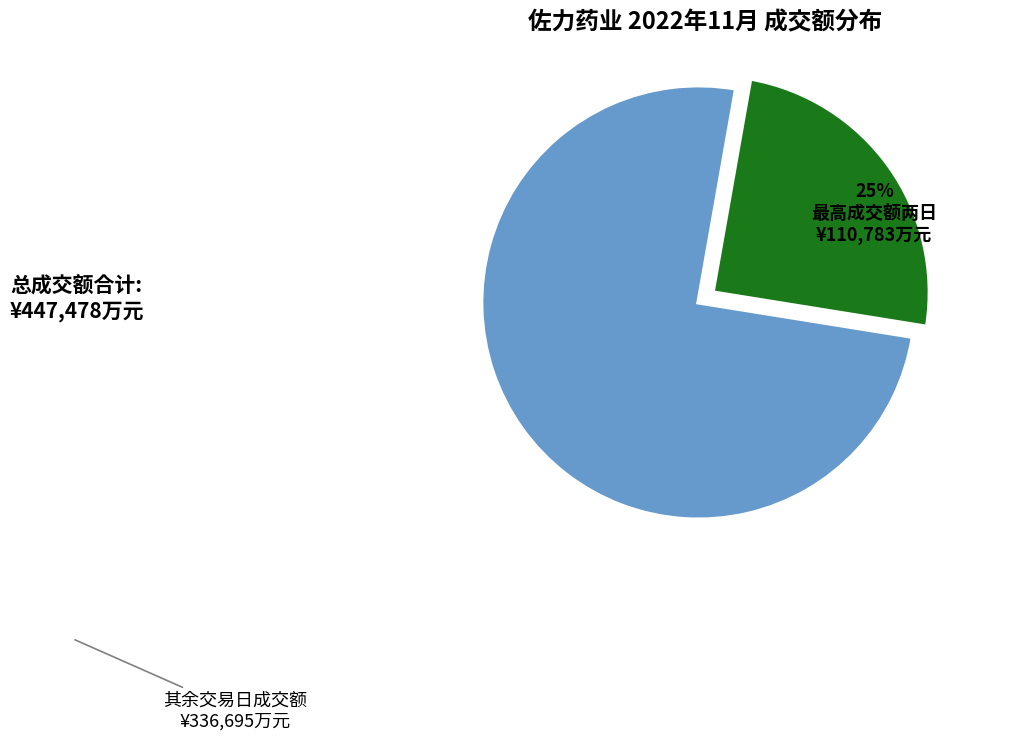

Is there any slice that represents more than half of the pie?

Yes